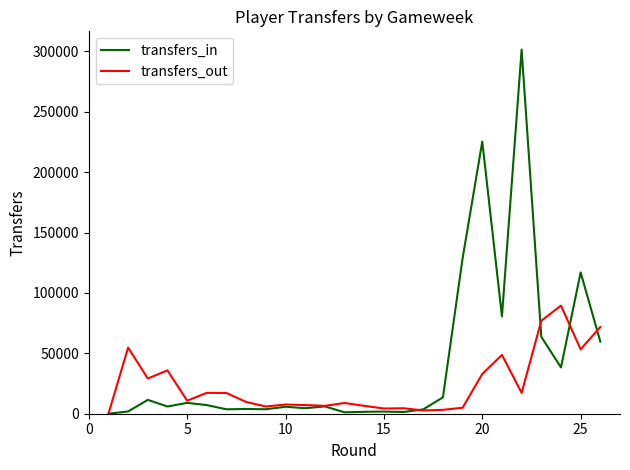

List the series in order of their peak value, highest first.

transfers_in, transfers_out